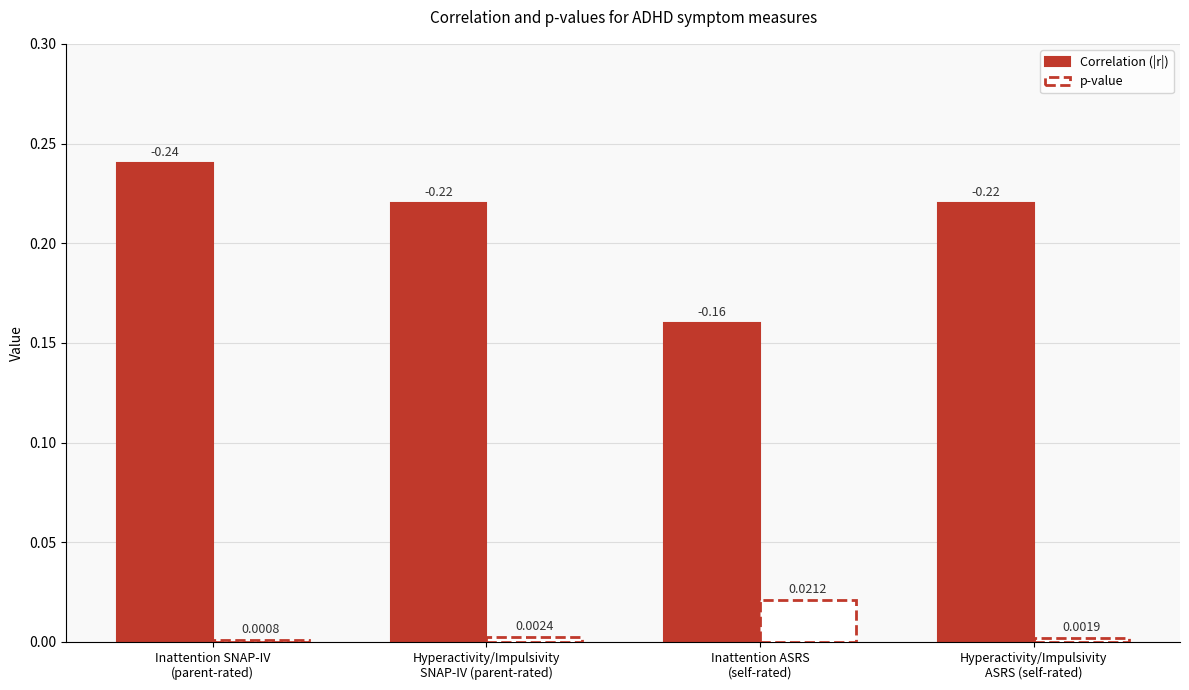

At which category is the sum across all series the highest?

Inattention SNAP-IV
(parent-rated)